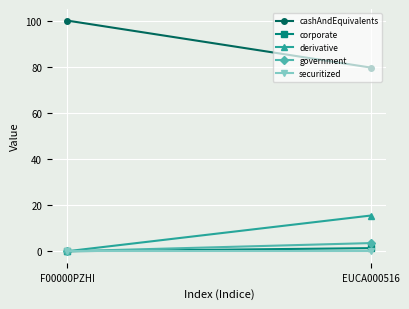

What is the spread (max minus min) of values at F00000PZHI?

100.0